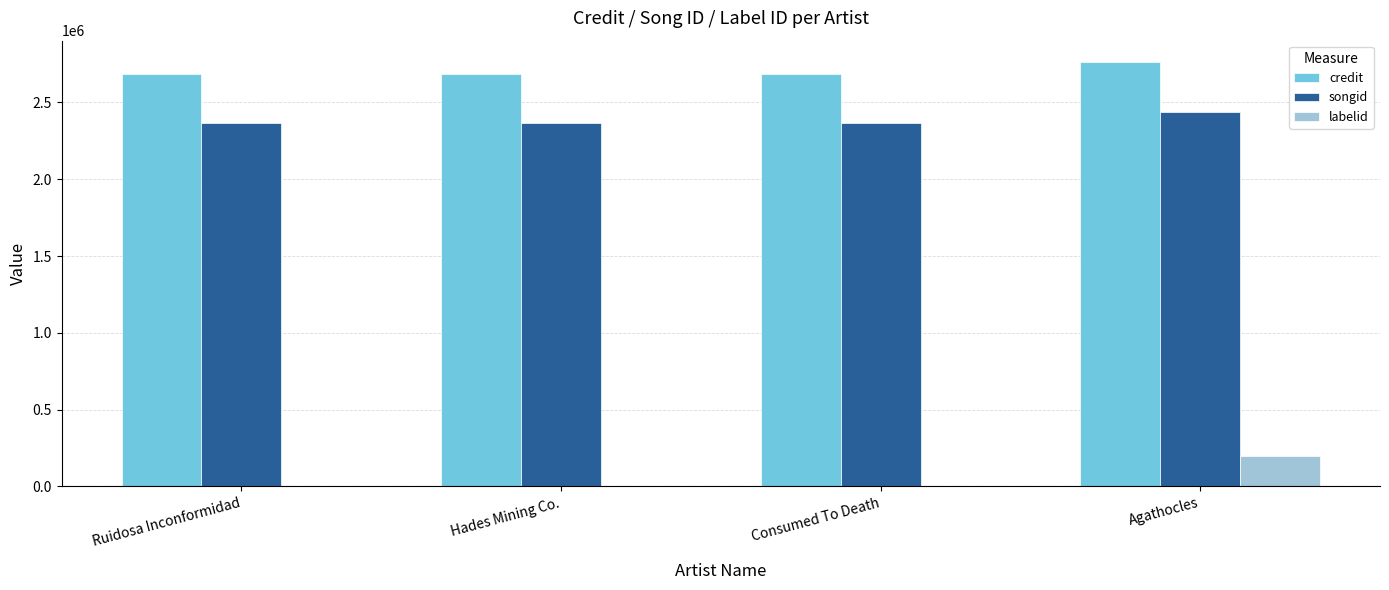

The songid series shows 2438679 at Agathocles. True or false?

True